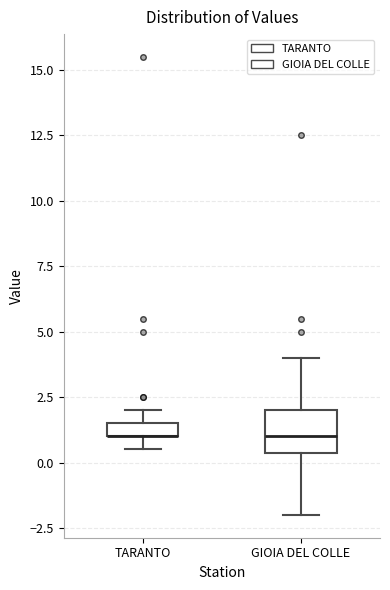

Which box is the tallest, from its lower edge to its upper edge?

GIOIA DEL COLLE